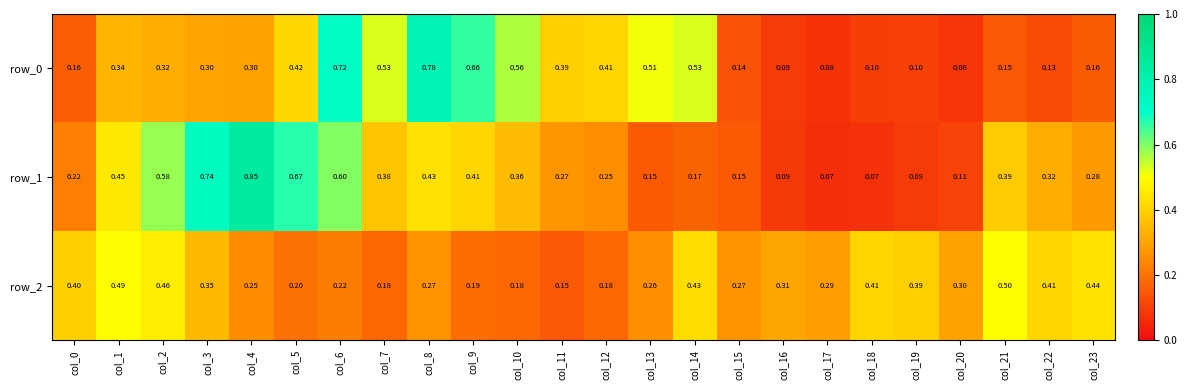

Reading right to left, extract all data points from this chart.

row_0: col_23=0.2	col_22=0.1	col_21=0.1	col_20=0.1	col_19=0.1	col_18=0.1	col_17=0.1	col_16=0.1	col_15=0.1	col_14=0.5	col_13=0.5	col_12=0.4	col_11=0.4	col_10=0.6	col_9=0.7	col_8=0.8	col_7=0.5	col_6=0.7	col_5=0.4	col_4=0.3	col_3=0.3	col_2=0.3	col_1=0.3	col_0=0.2
row_1: col_23=0.3	col_22=0.3	col_21=0.4	col_20=0.1	col_19=0.1	col_18=0.1	col_17=0.1	col_16=0.1	col_15=0.2	col_14=0.2	col_13=0.2	col_12=0.3	col_11=0.3	col_10=0.4	col_9=0.4	col_8=0.4	col_7=0.4	col_6=0.6	col_5=0.7	col_4=0.8	col_3=0.7	col_2=0.6	col_1=0.5	col_0=0.2
row_2: col_23=0.4	col_22=0.4	col_21=0.5	col_20=0.3	col_19=0.4	col_18=0.4	col_17=0.3	col_16=0.3	col_15=0.3	col_14=0.4	col_13=0.3	col_12=0.2	col_11=0.2	col_10=0.2	col_9=0.2	col_8=0.3	col_7=0.2	col_6=0.2	col_5=0.2	col_4=0.3	col_3=0.4	col_2=0.5	col_1=0.5	col_0=0.4